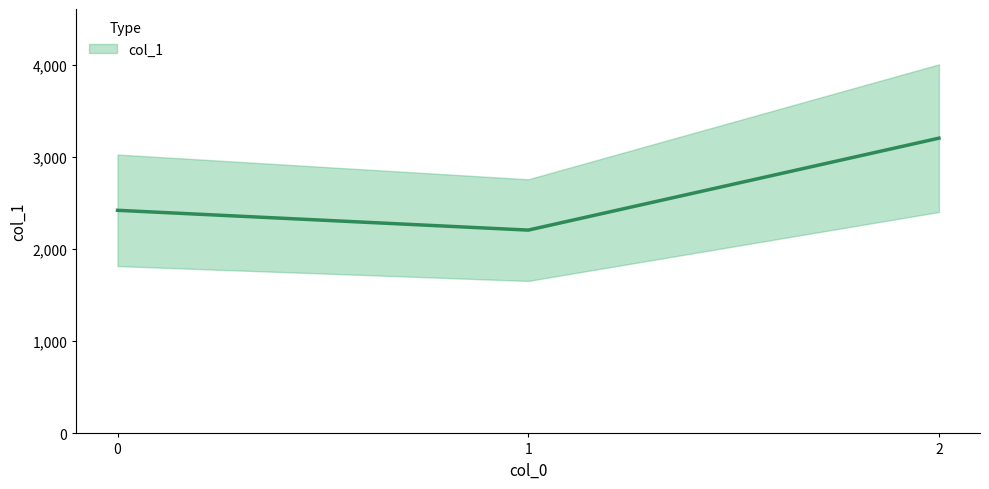

What is the difference between the values at 1 and 2?

998